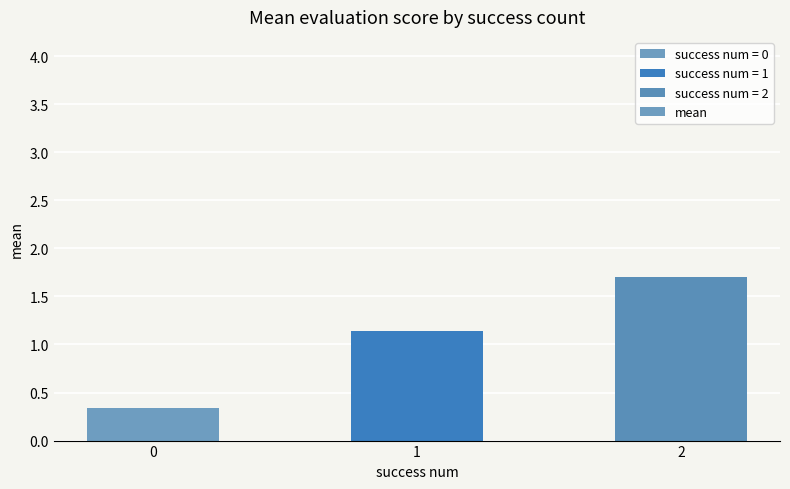

Reading right to left, list all the values displayed in this chart.

2=1.7	1=1.1	0=0.3